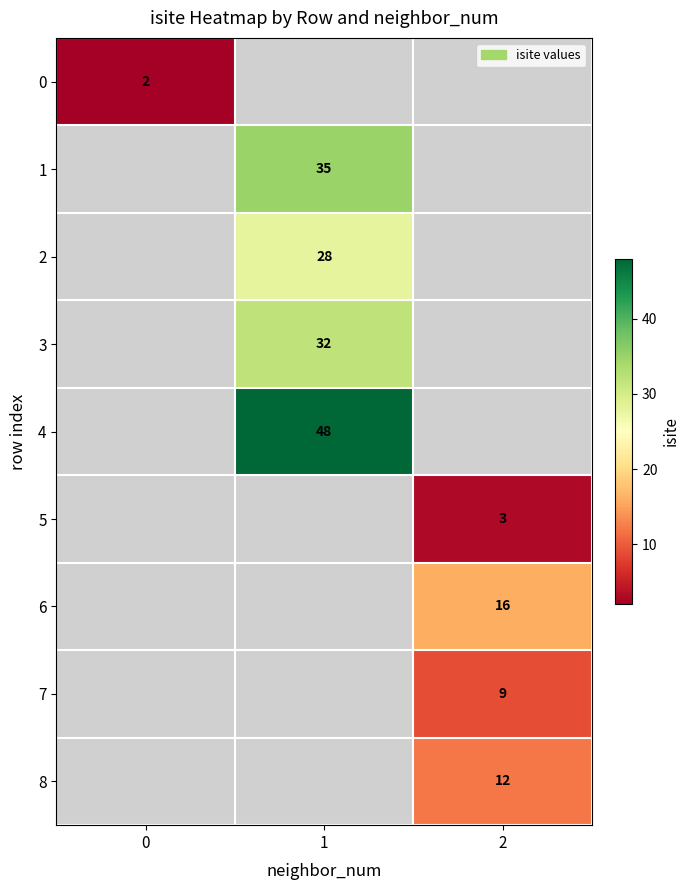

Is it true that 3 equals 13 at 1?

False